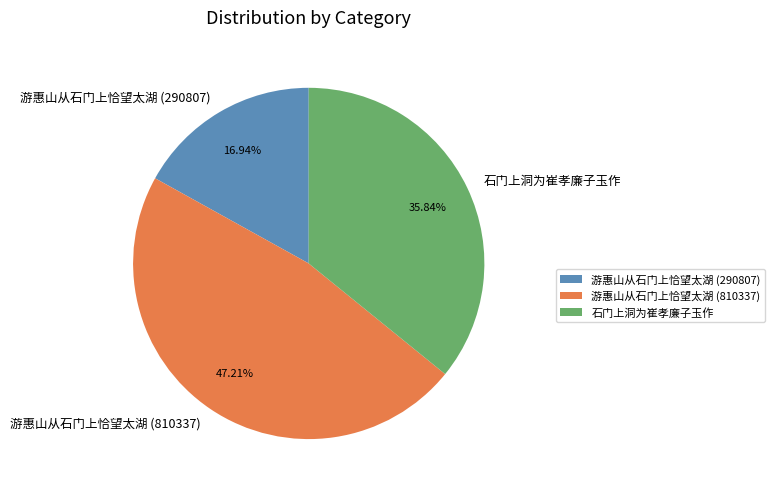

What is the largest slice in the pie chart?

游惠山从石门上恰望太湖 (810337)